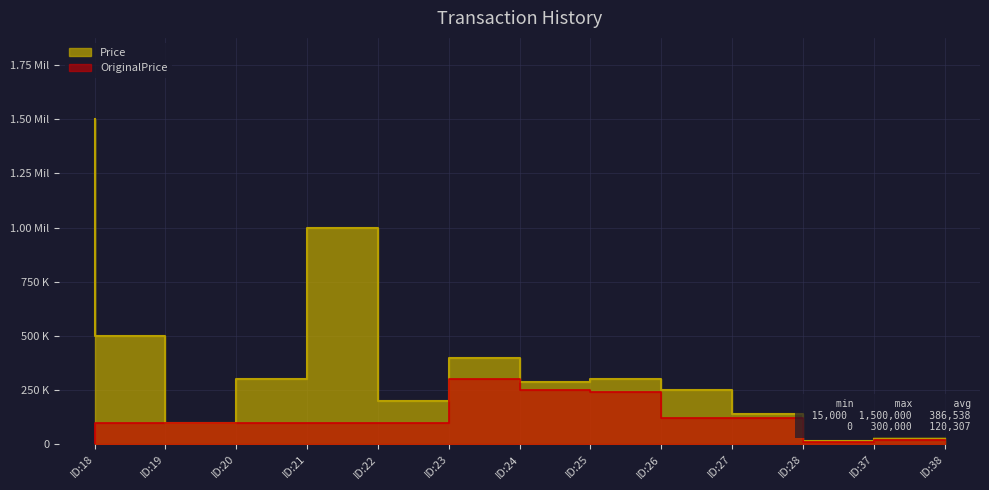

In OriginalPrice, how many points are lower than both neighbors (excluding endpoints)?

1